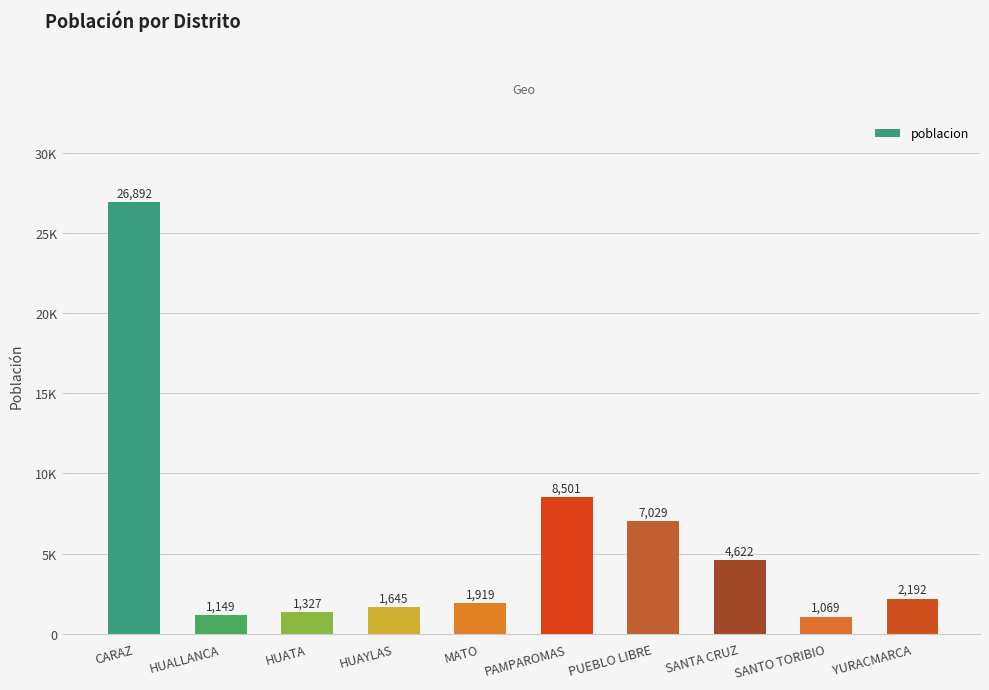

Are the bars horizontal?

No